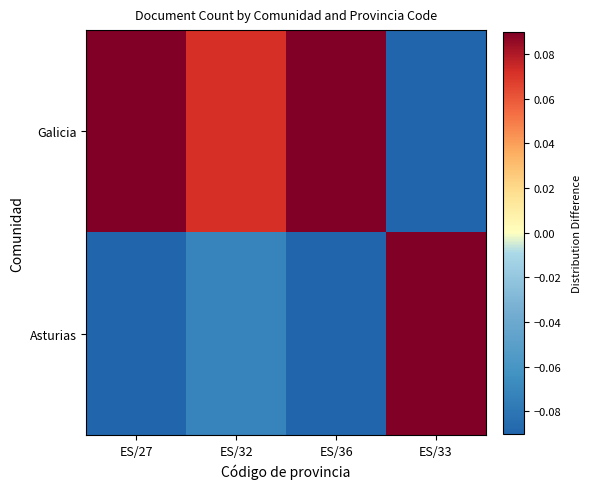

Reading right to left, extract all data points from this chart.

Galicia: ES/33=-0.3	ES/36=0.1	ES/32=0.1	ES/27=0.1
Asturias: ES/33=0.3	ES/36=-0.1	ES/32=-0.1	ES/27=-0.1